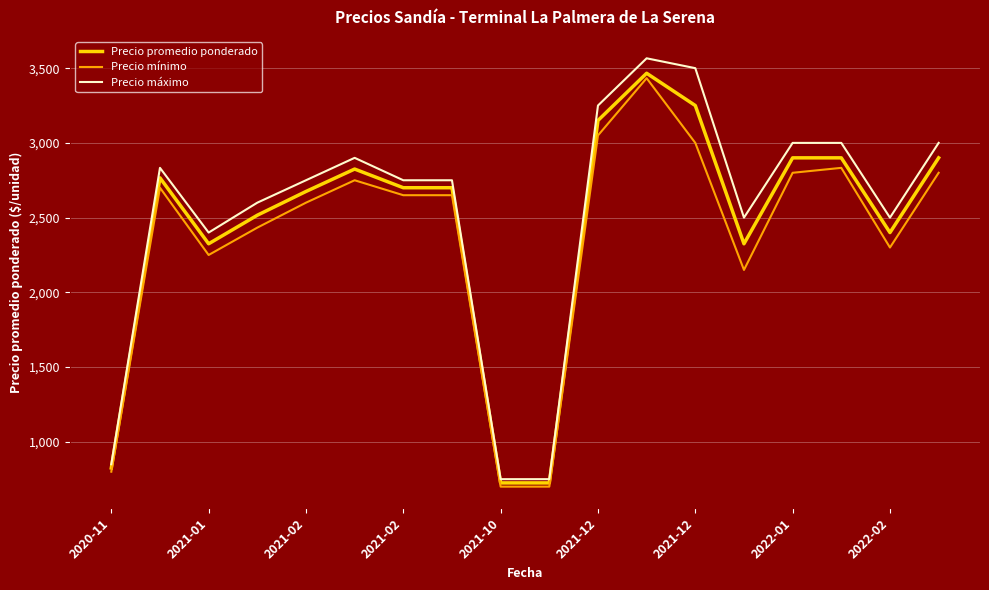

What is the minimum value for Precio máximo?

750